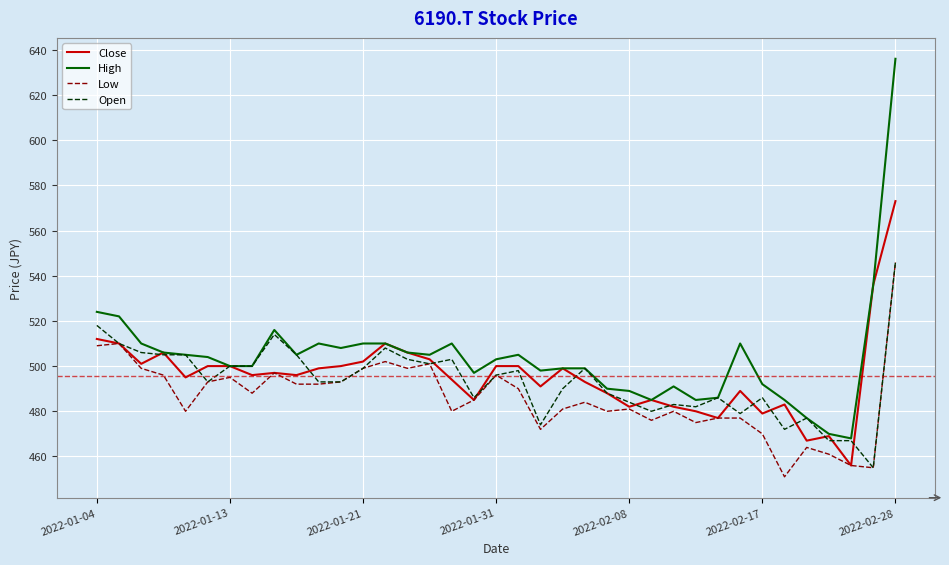

What is the lowest value of the High series?

468